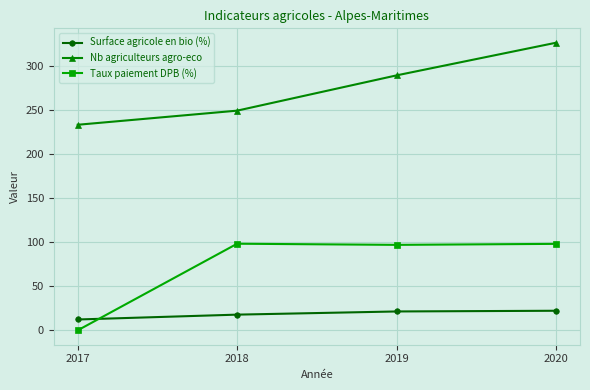

At which category is the sum across all series the highest?

2020